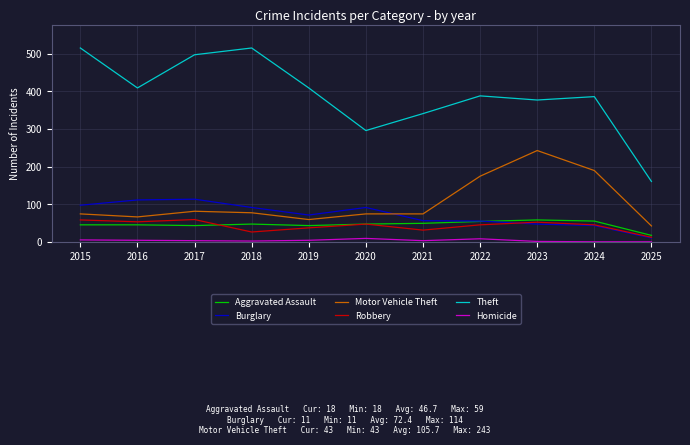

What are all the series names shown in the legend?

Aggravated Assault, Burglary, Motor Vehicle Theft, Robbery, Theft, Homicide